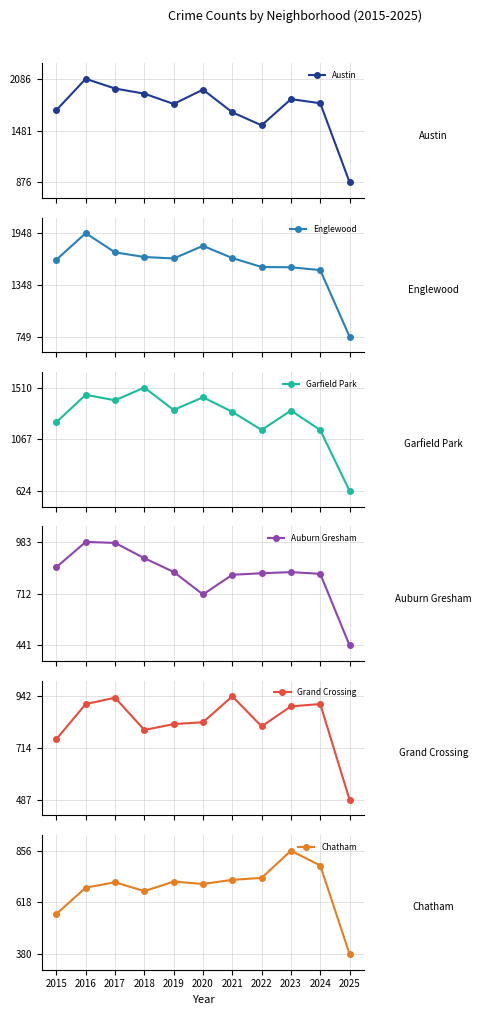

At 2020, list the series in order from largest to smallest.

Austin, Englewood, Garfield Park, Grand Crossing, Auburn Gresham, Chatham